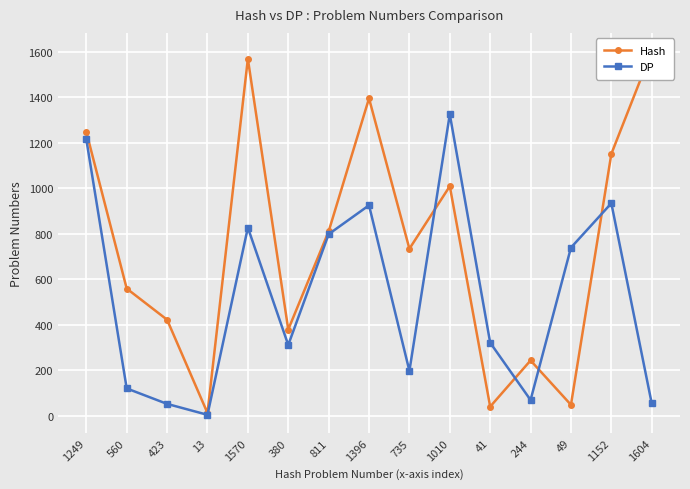

What is the difference between the Hash values at 1570 and 1010?

560